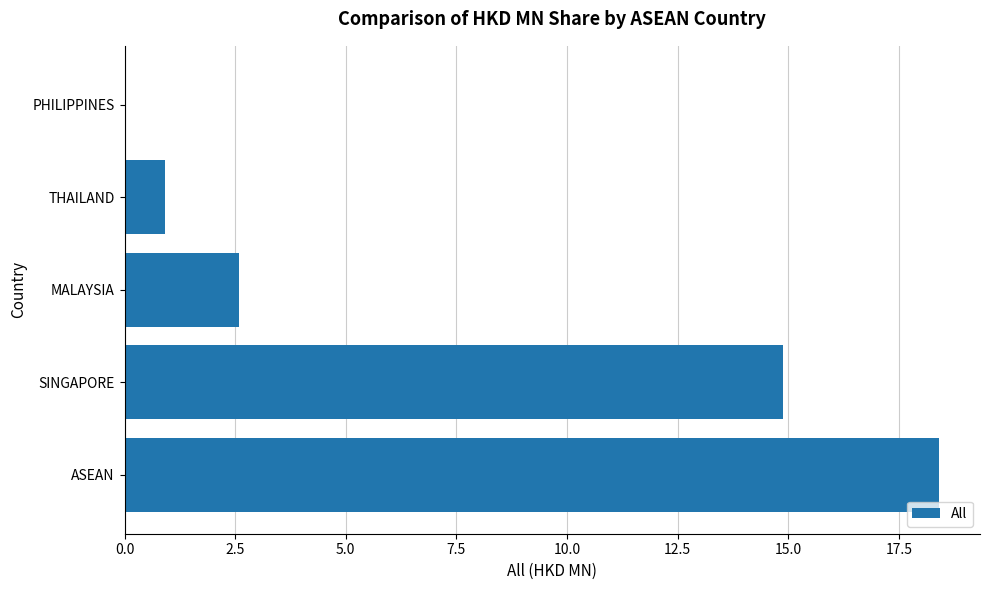

What is the sum of all values?

36.8